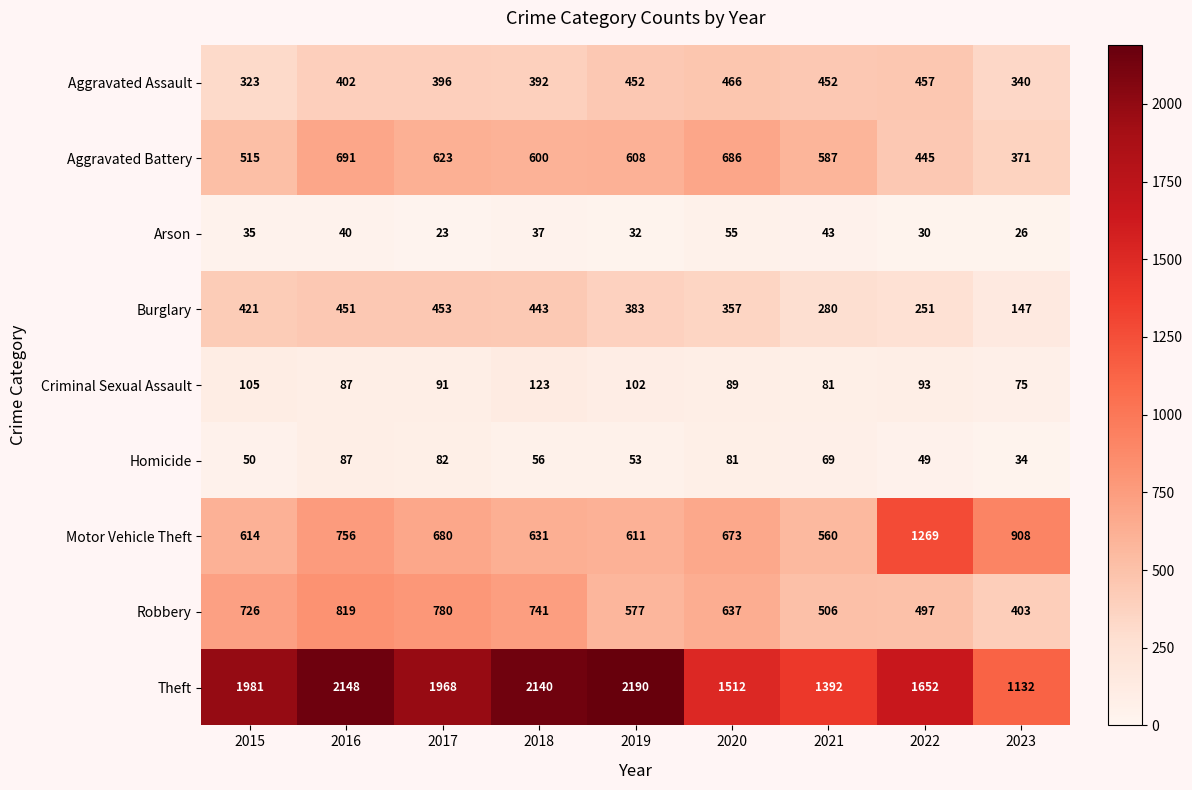

What is the average value of the Burglary series?

354